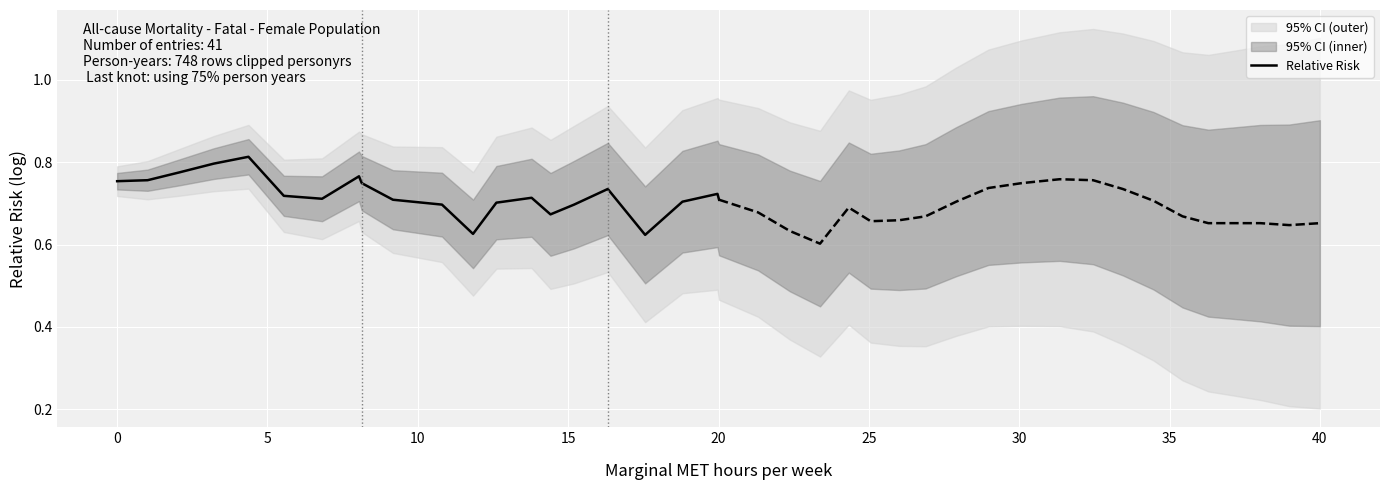

The chart shows a value of 1.2 at 0. True or false?

False